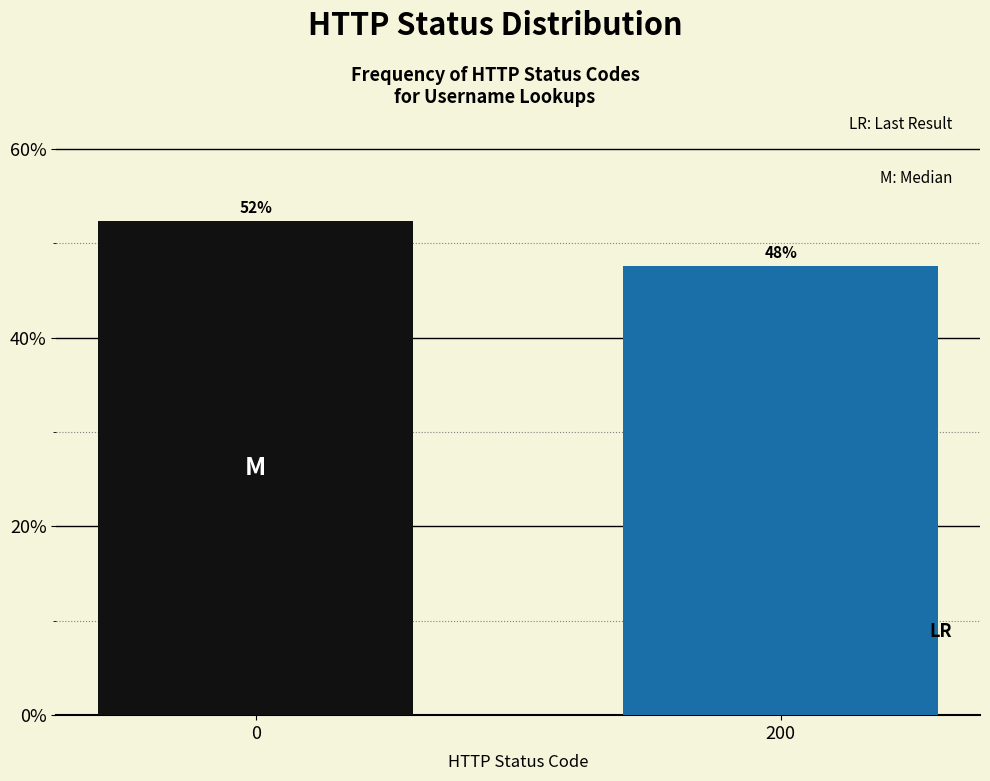

Does the chart contain any negative values?

No